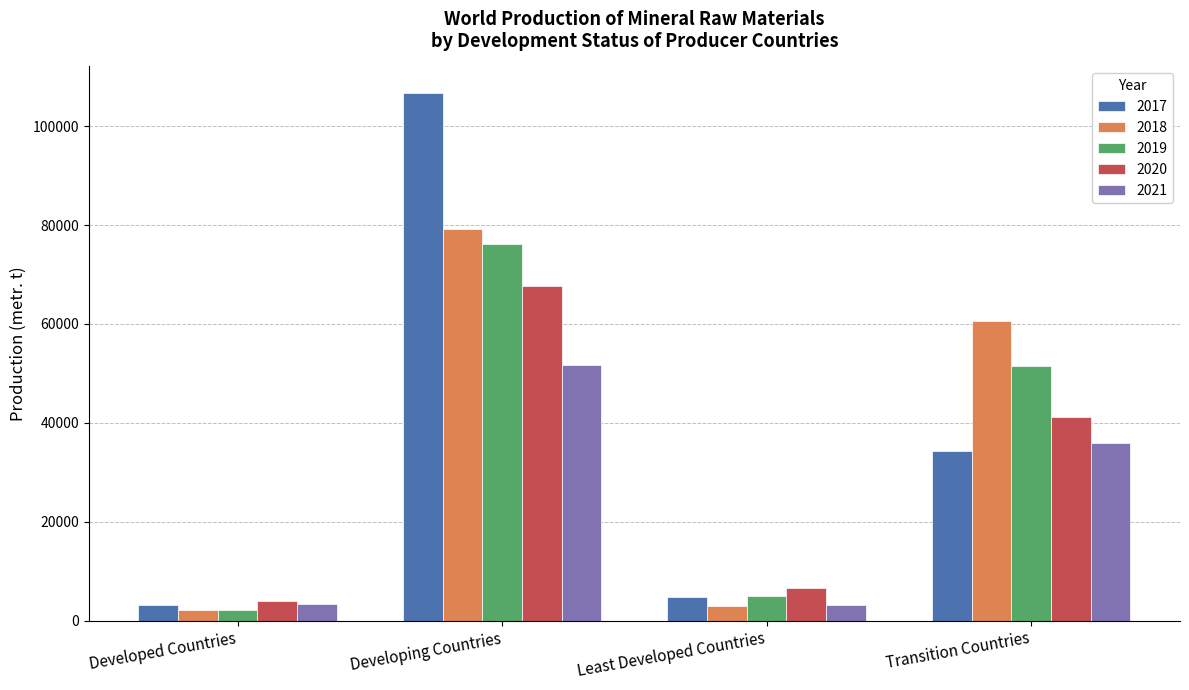

At which category is the sum across all series the highest?

Developing Countries